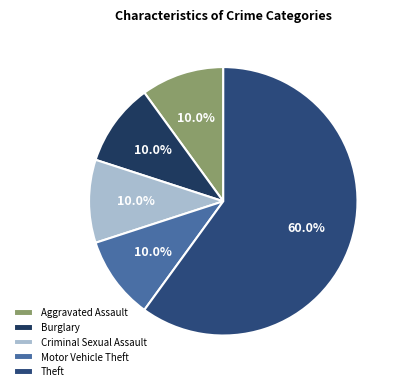

Count the number of slices in the pie.

5